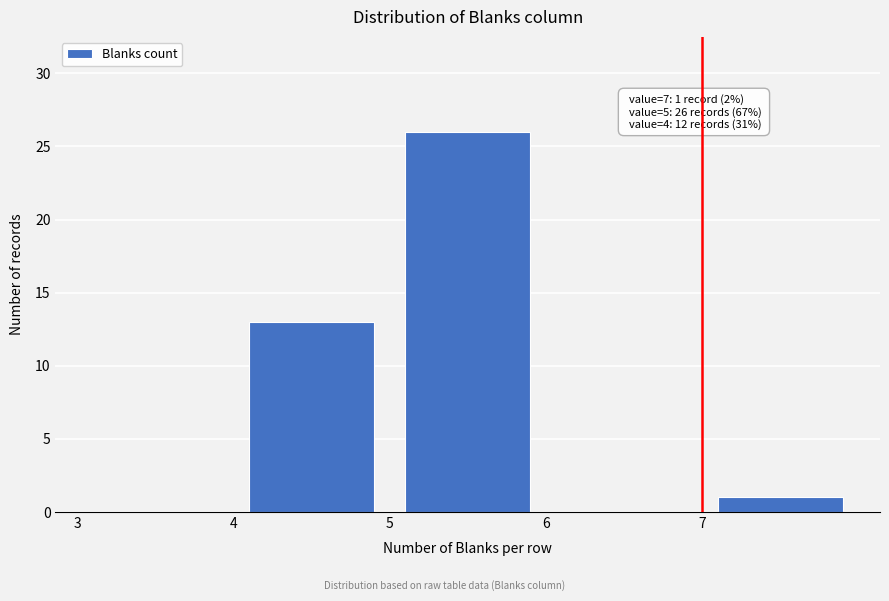

Over which range of the x-axis is the bar tallest?

5 to 6